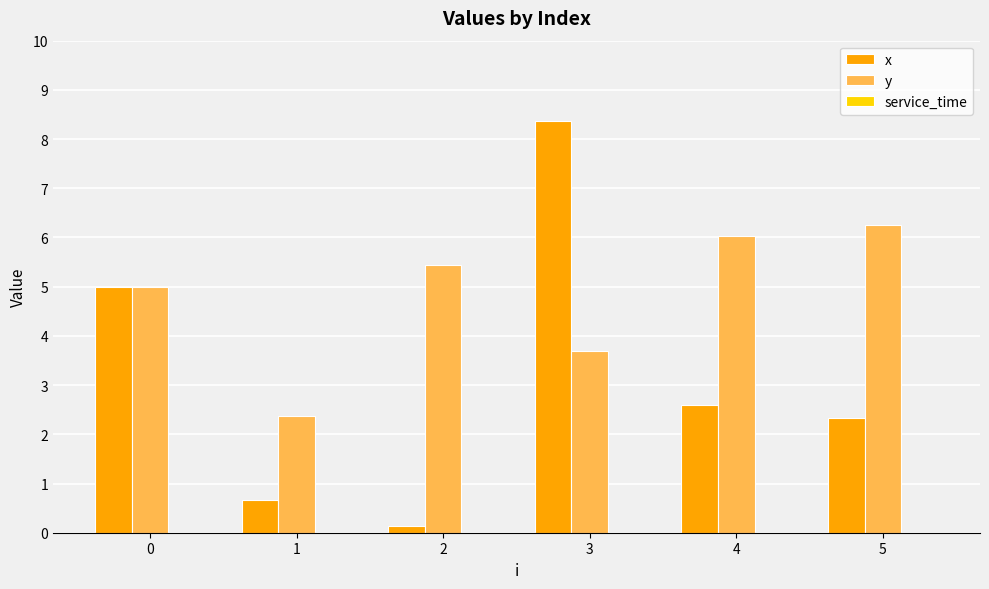

At which category is the sum across all series the highest?

3